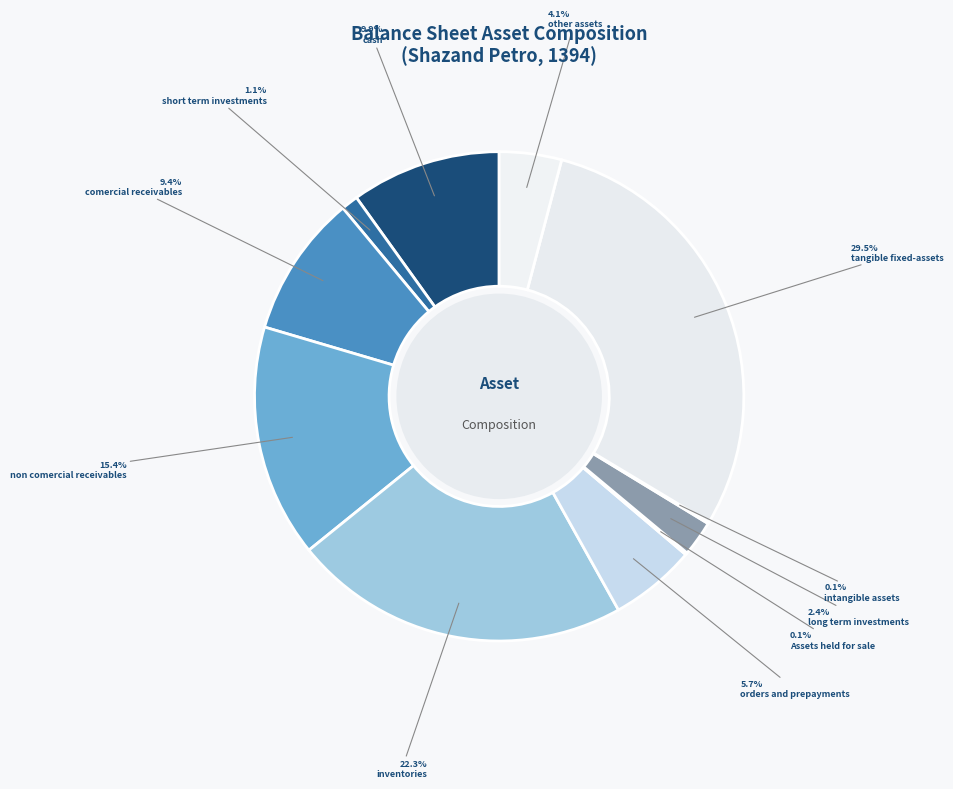

Count the number of slices in the pie.

11